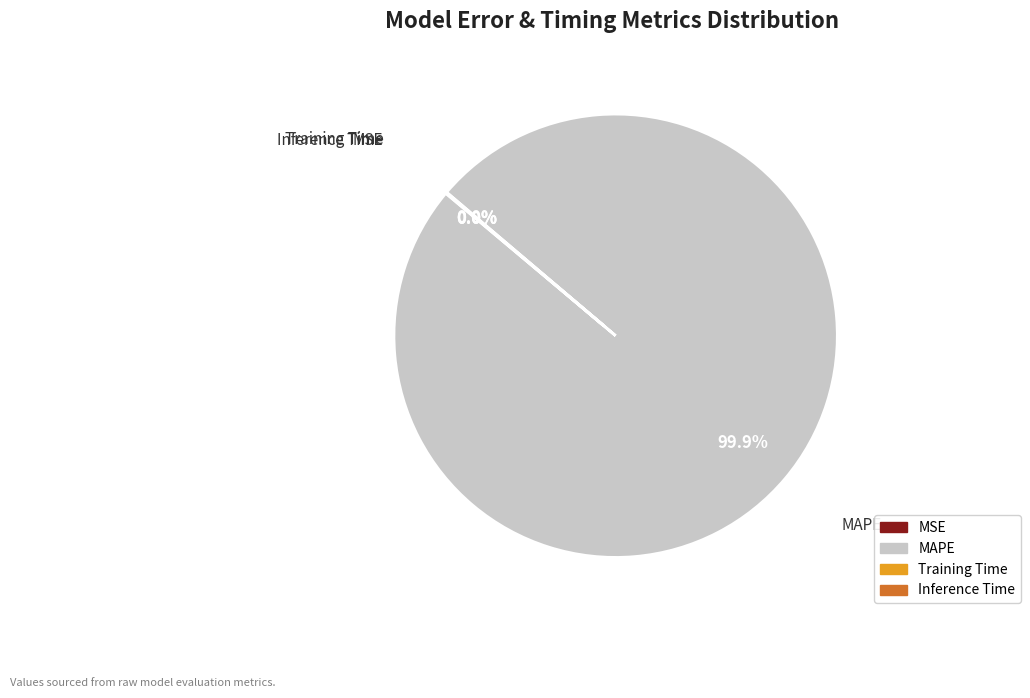

Does MAPE account for over 50% of the chart?

Yes